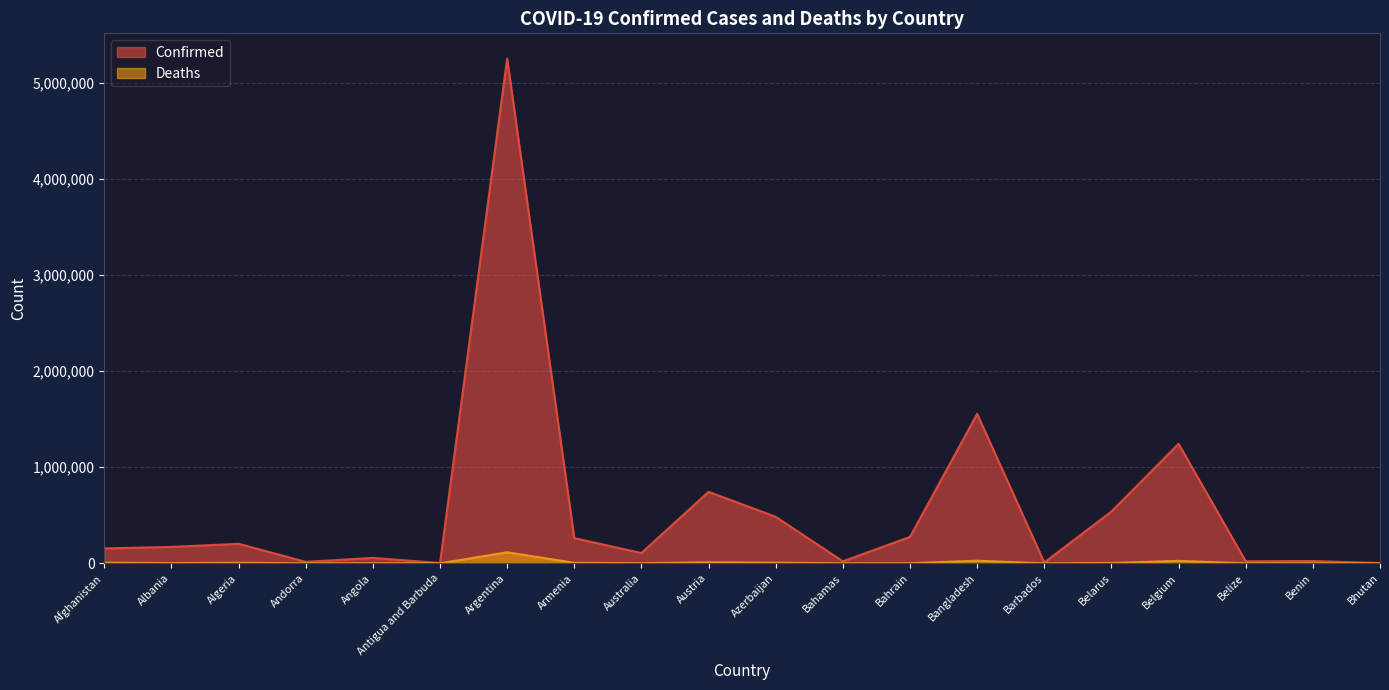

Rank the series by their average value, from highest to lowest.

Confirmed, Deaths